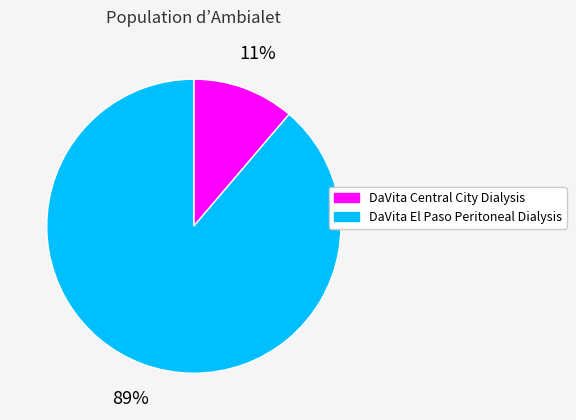

What percentage is the DaVita Central City Dialysis slice, to the nearest percent?

11%